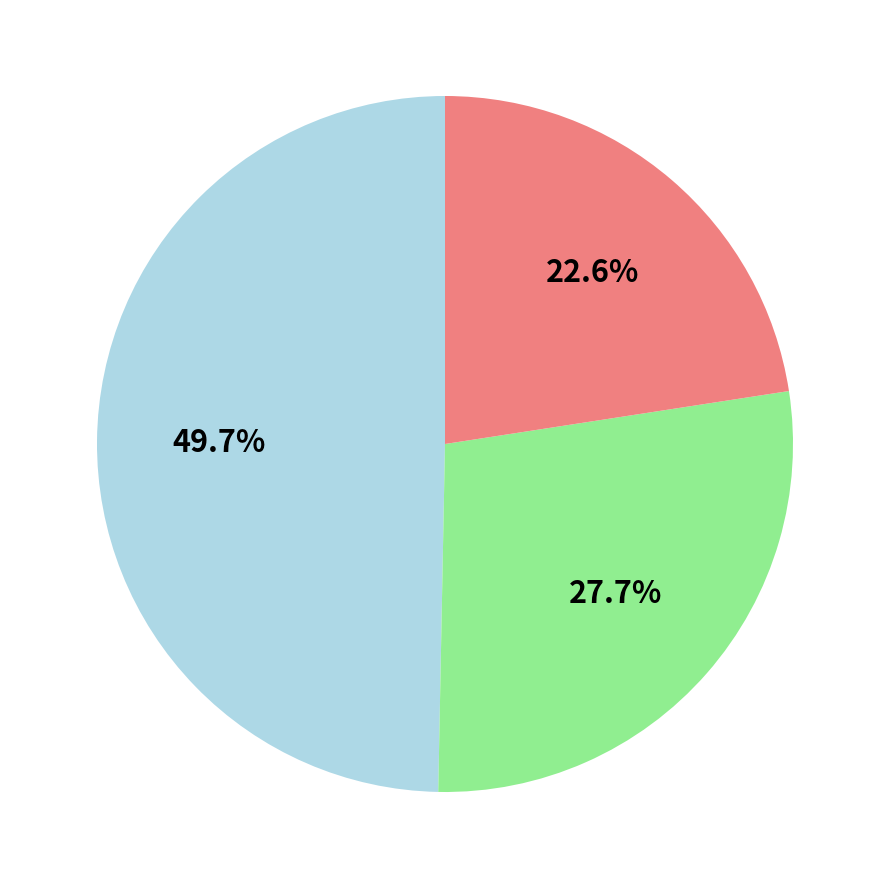

Does any single category account for the majority?

No